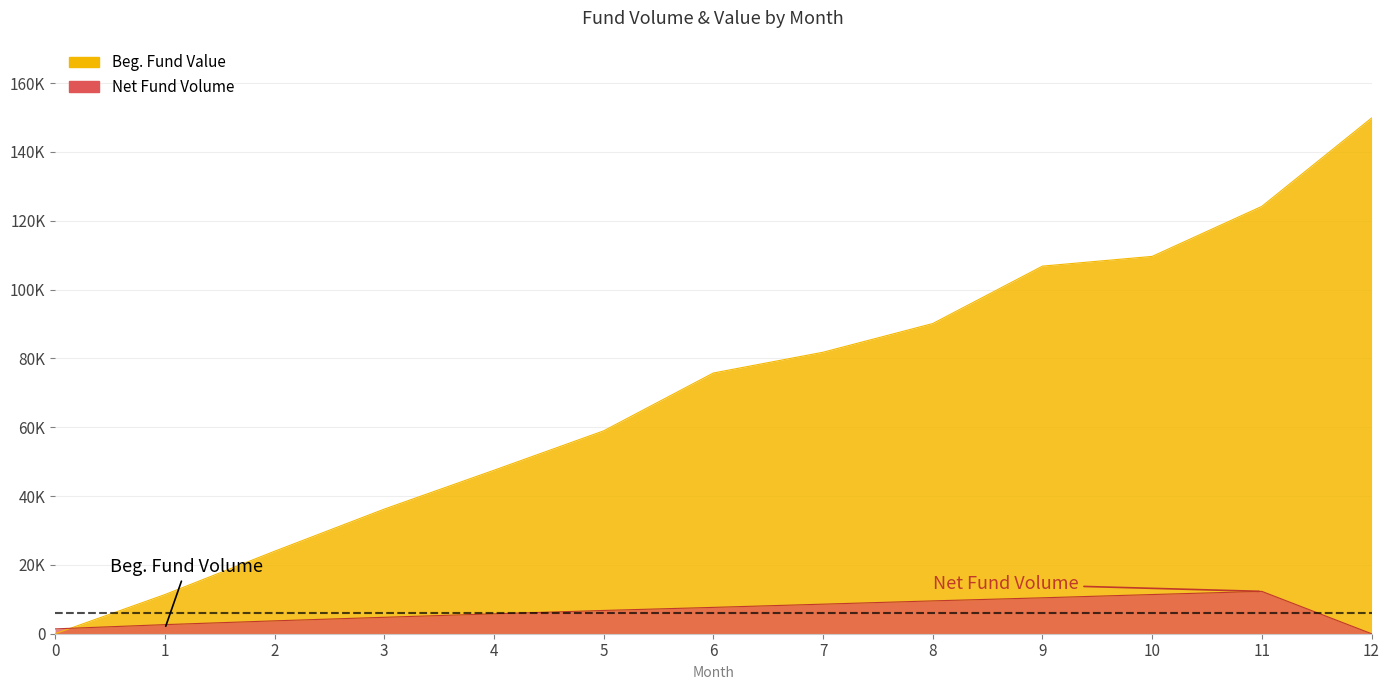

Between which two adjacent categories do Beg. Fund Volume and Net Fund Volume first intersect?

0 and 1